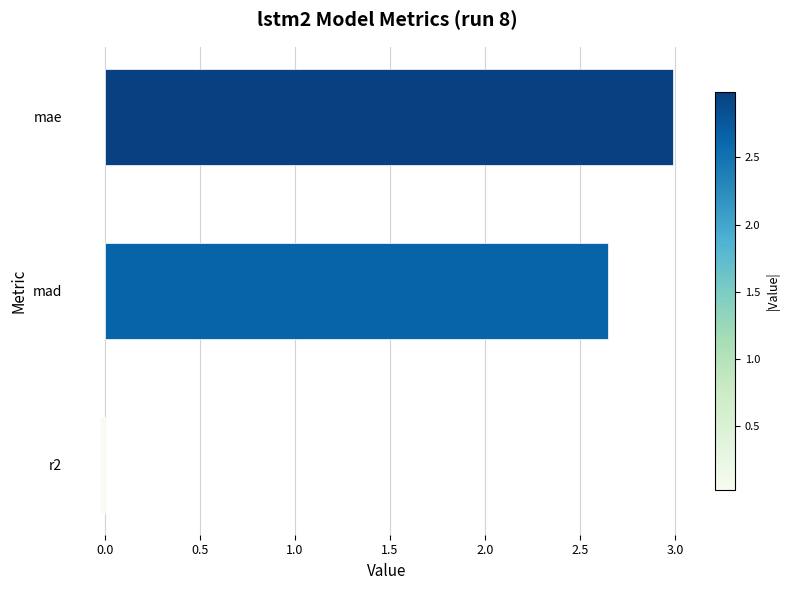

How many bars are there in total?

3